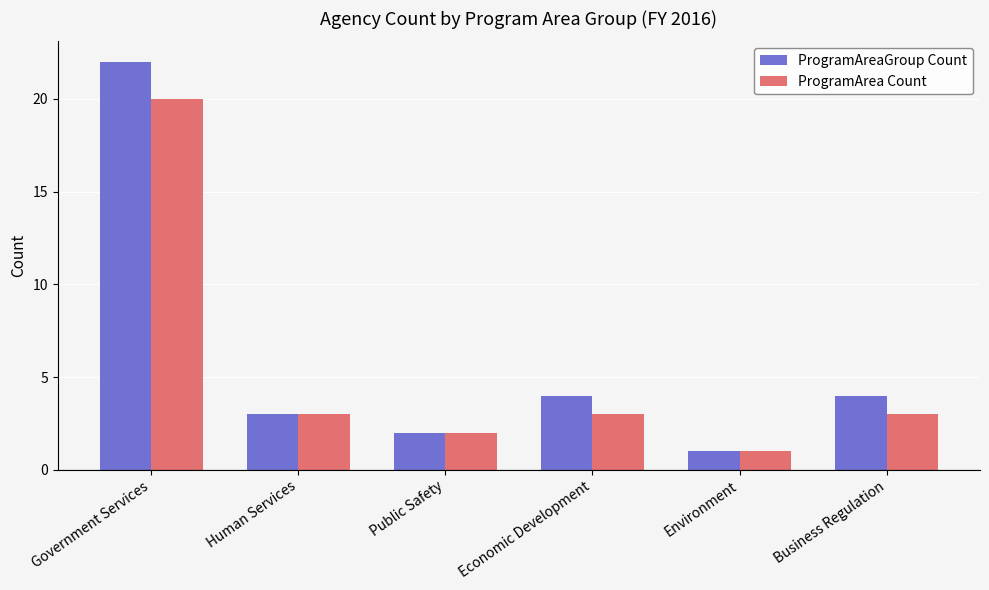

Reading right to left, extract all data points from this chart.

ProgramAreaGroup Count: 4	1	4	2	3	22
ProgramArea Count: 3	1	3	2	3	20